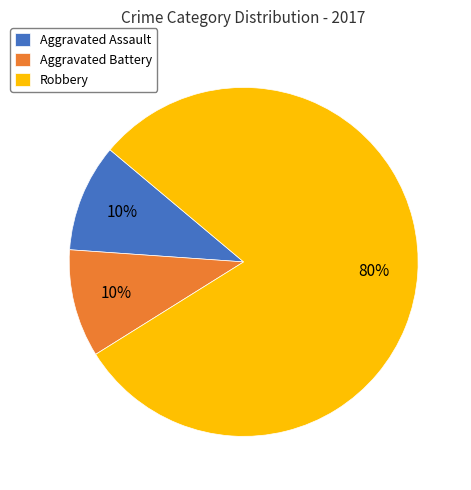

Does Aggravated Battery represent more than half of the total?

No